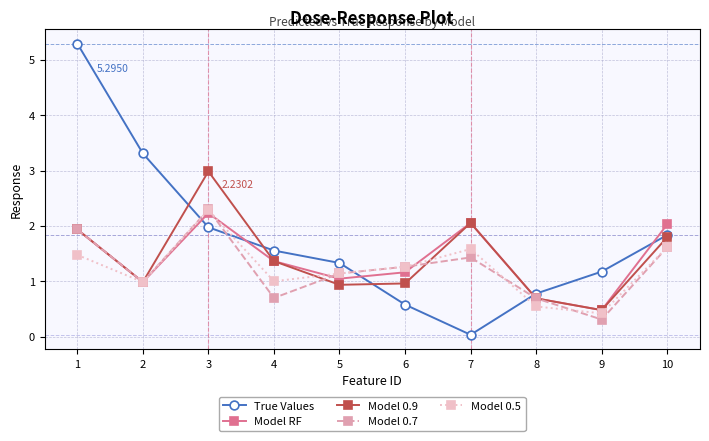

What is the spread (max minus min) of values at 5?

0.4